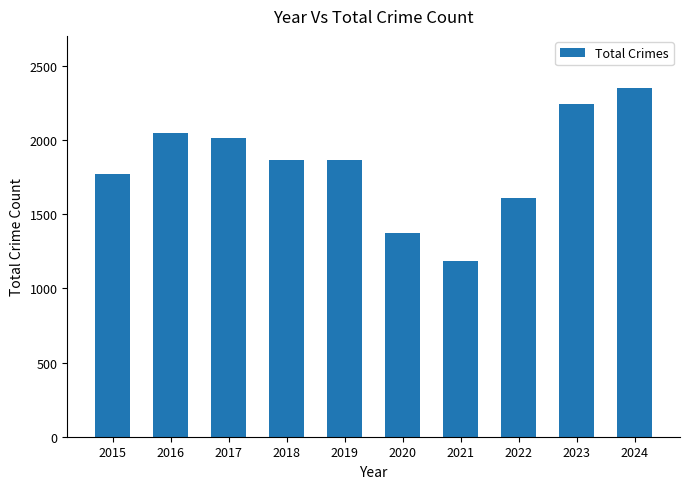

What is the average value?

1832